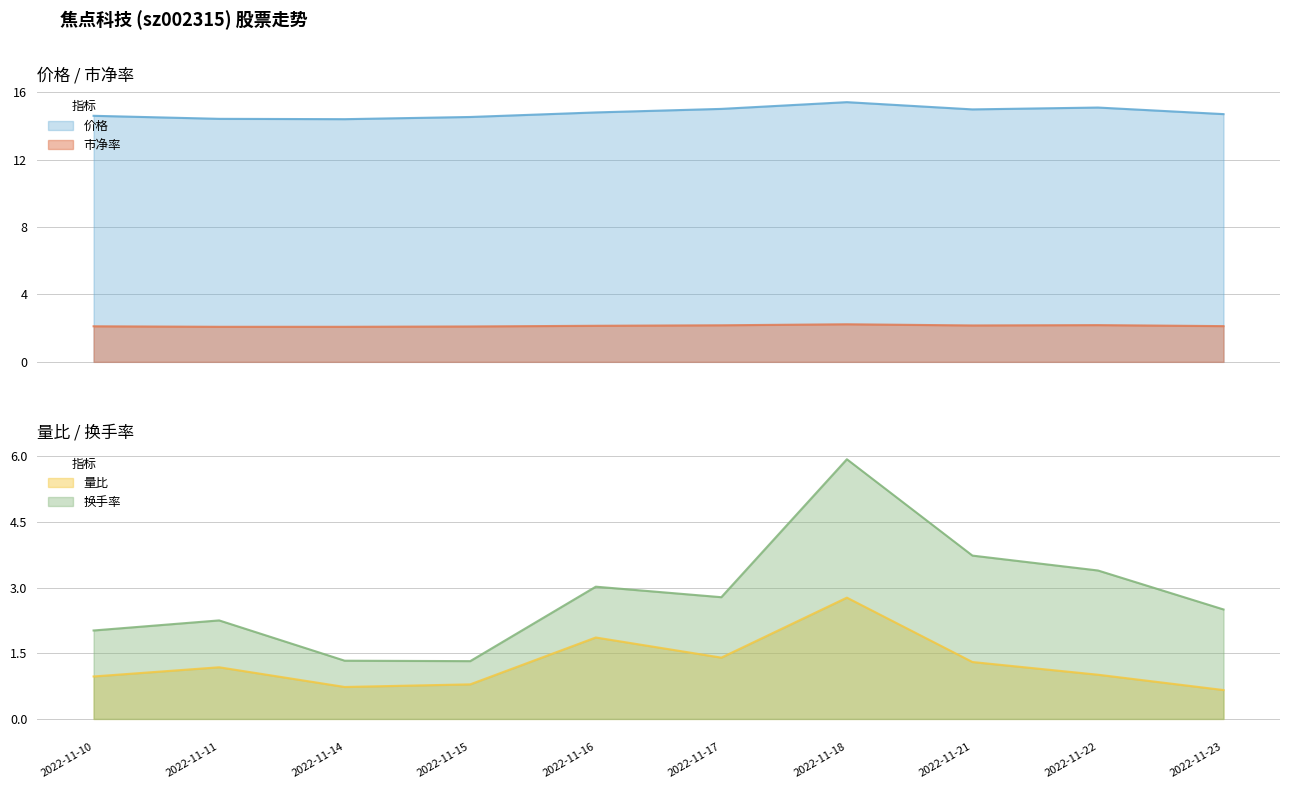

In 量比, how many points are higher than both neighbors (excluding endpoints)?

3